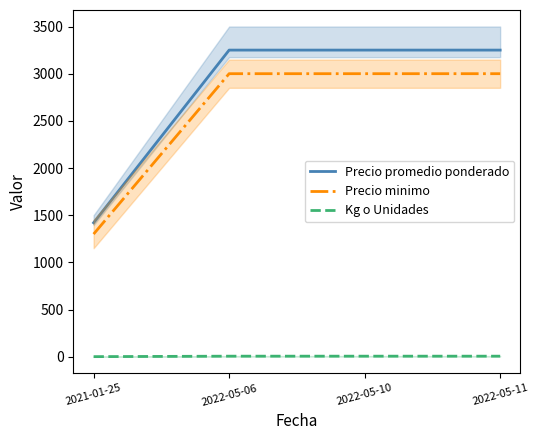

True or false: Precio promedio ponderado and Kg o Unidades intersect in this chart.

False